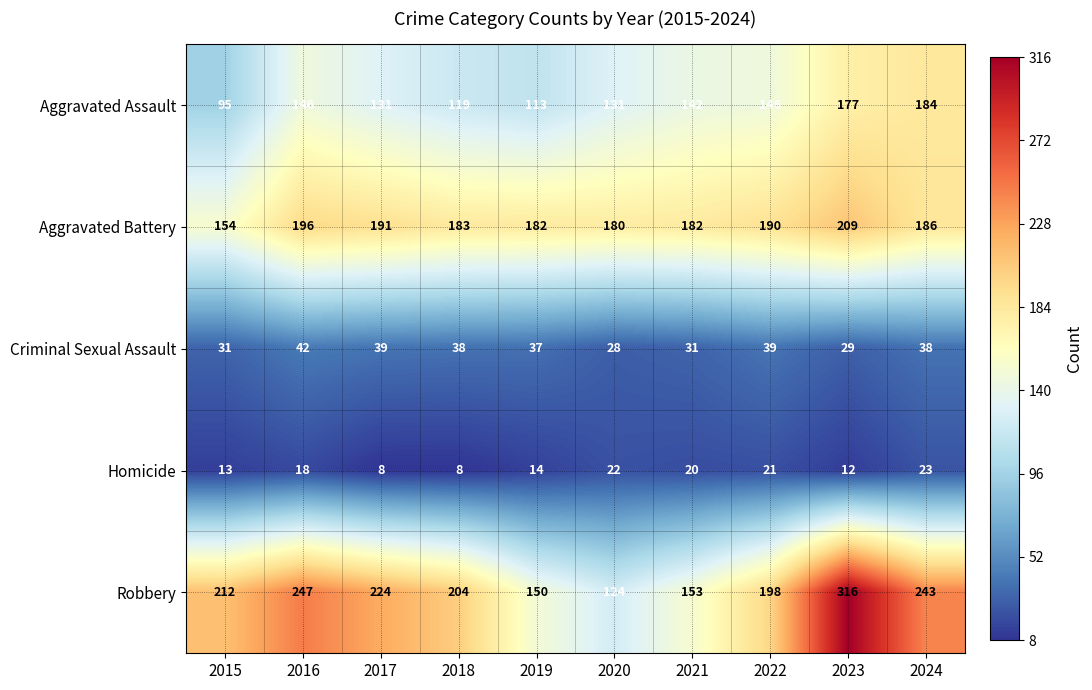

What is the difference between the Aggravated Assault values at 2020 and 2016?

15